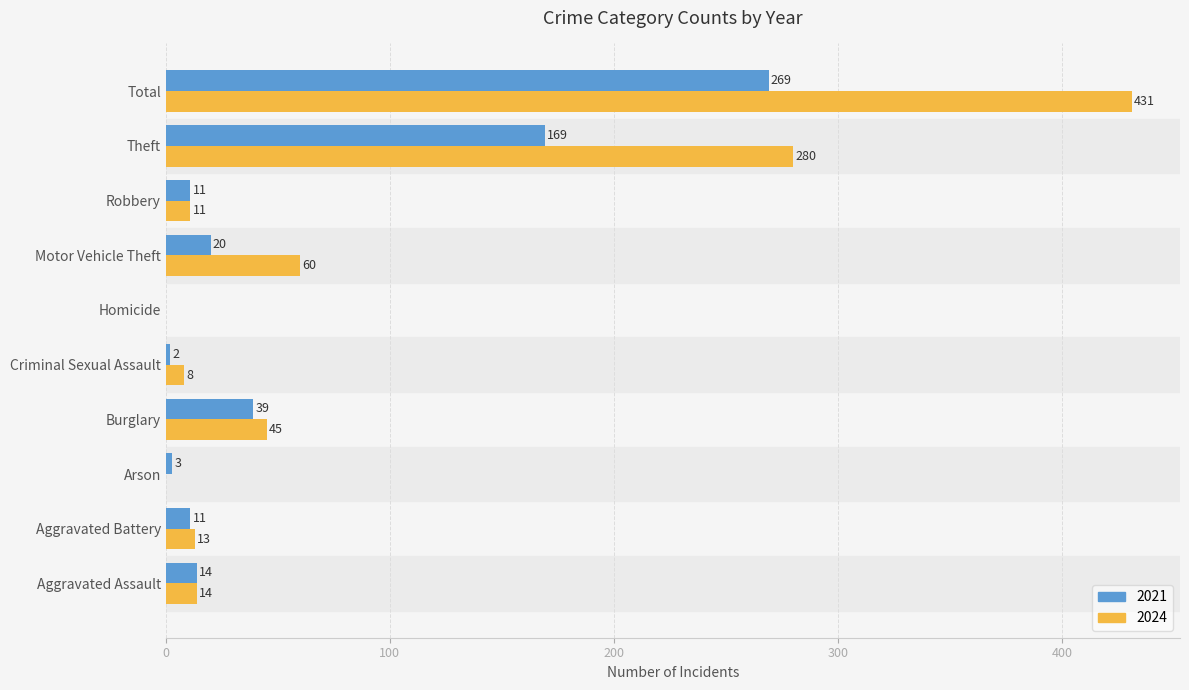

What is the sum of all 2024 values?

862